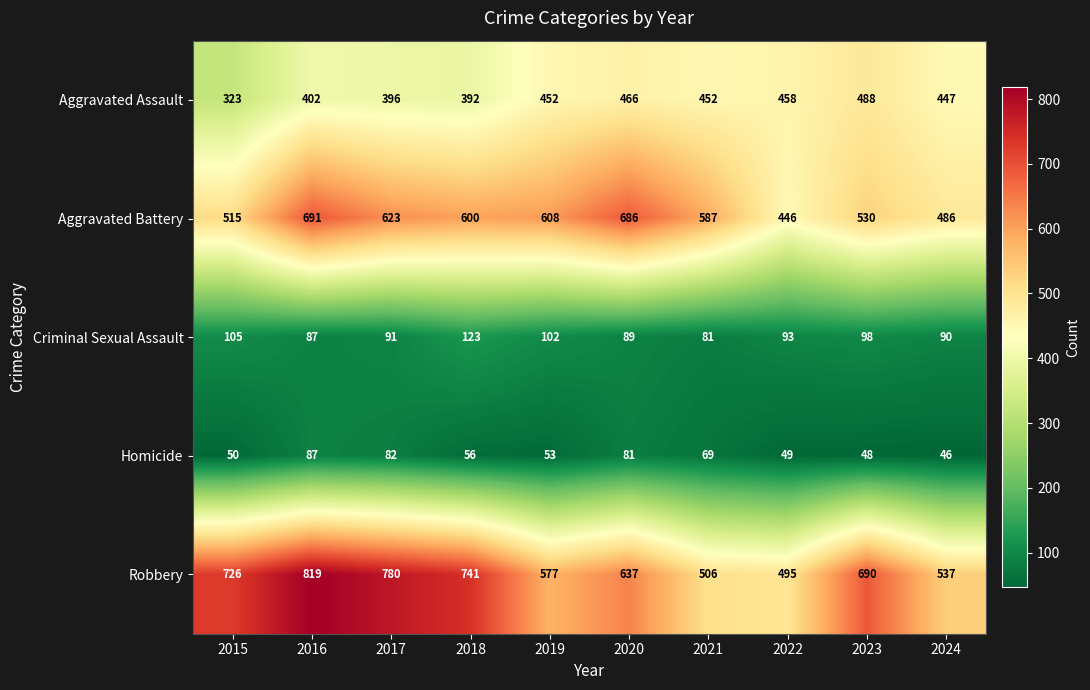

Which series has the largest range (max minus min)?

Robbery